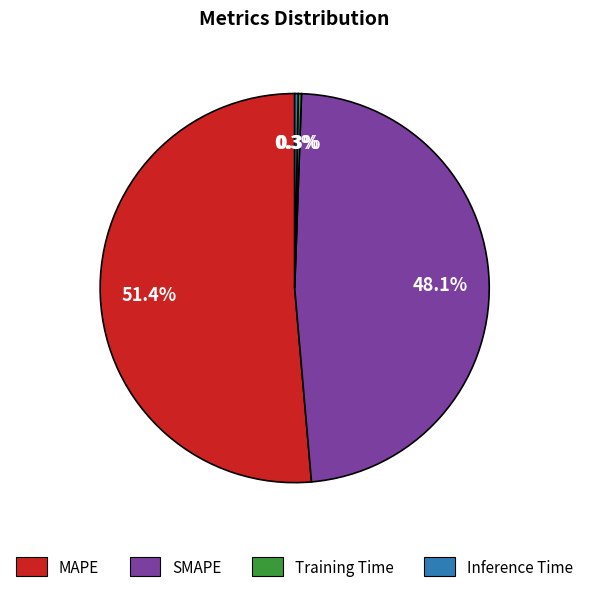

What is the largest slice in the pie chart?

MAPE